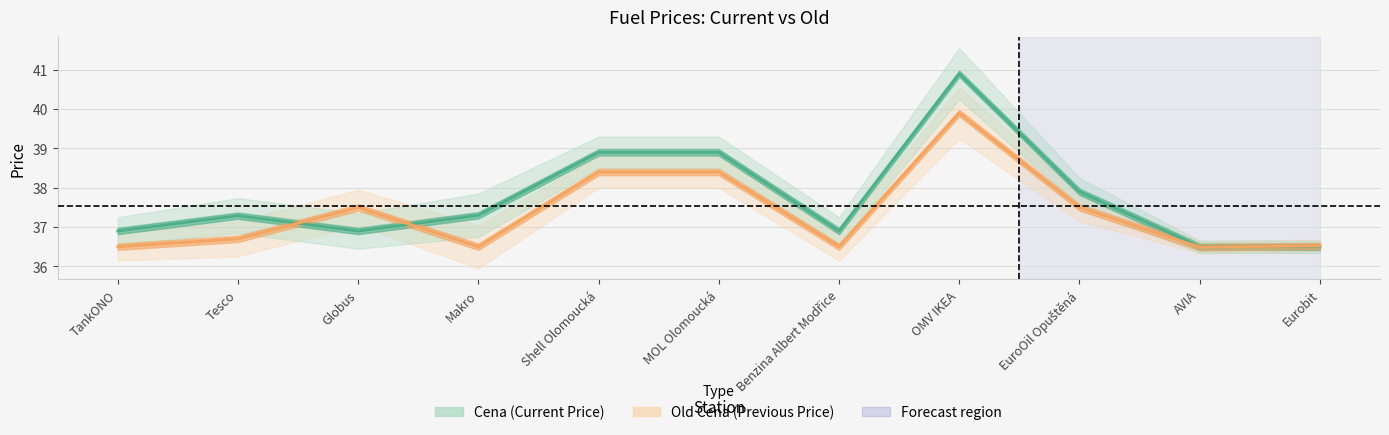

What is the label of the 4th point from the right?

OMV IKEA